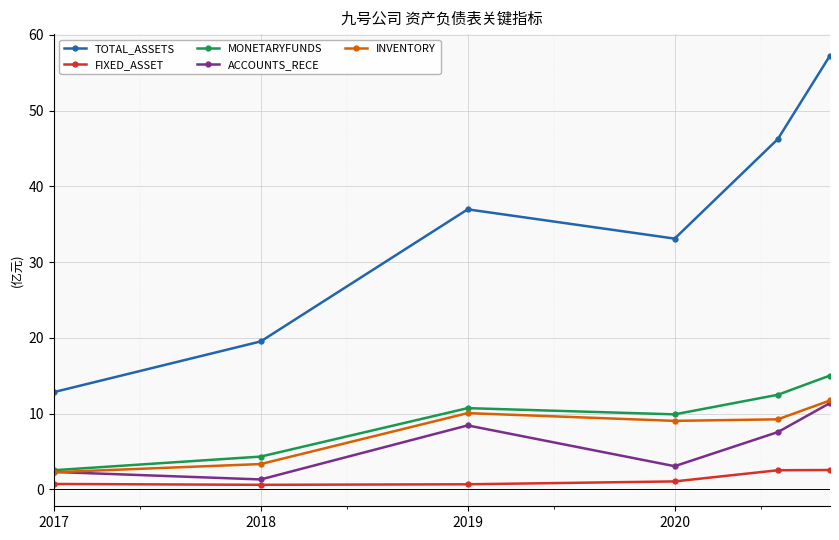

At how many categories does at least one series exceed 40?

2